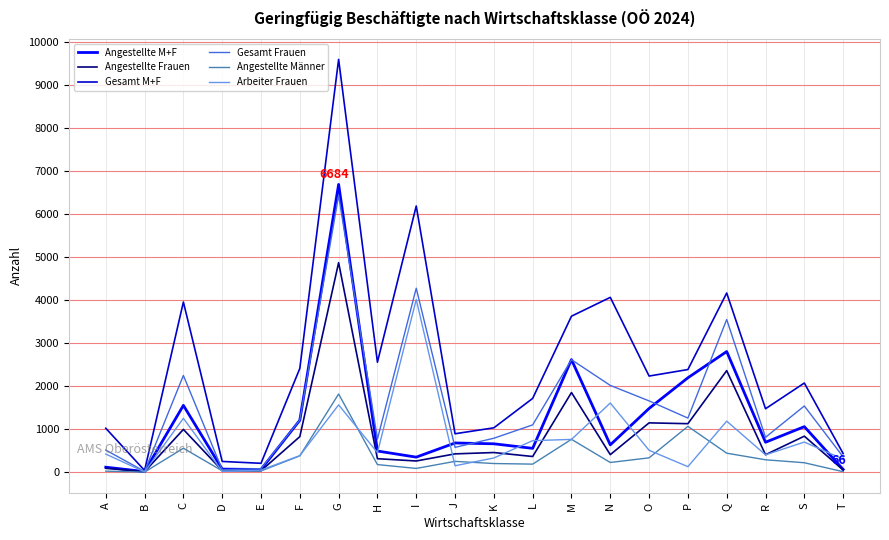

What are all the series names shown in the legend?

Angestellte M+F, Angestellte Frauen, Gesamt M+F, Gesamt Frauen, Angestellte Männer, Arbeiter Frauen